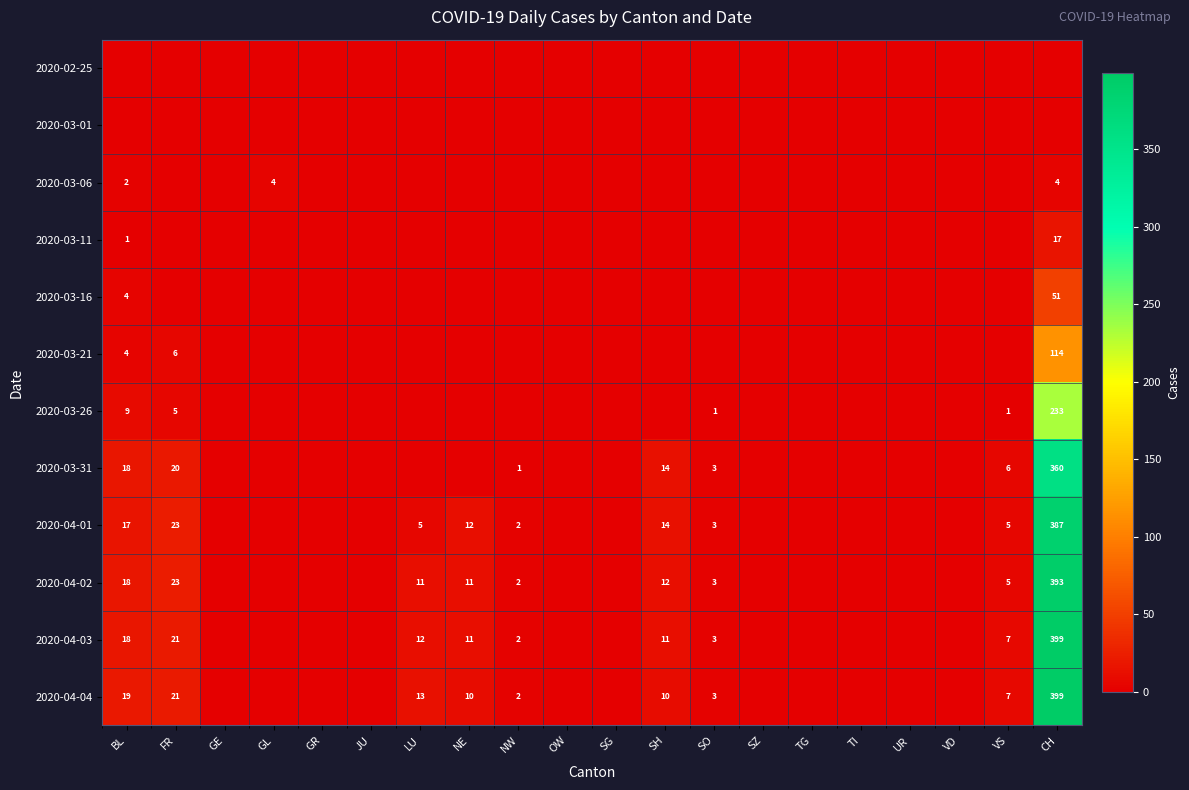

How many data points does each series have?

20